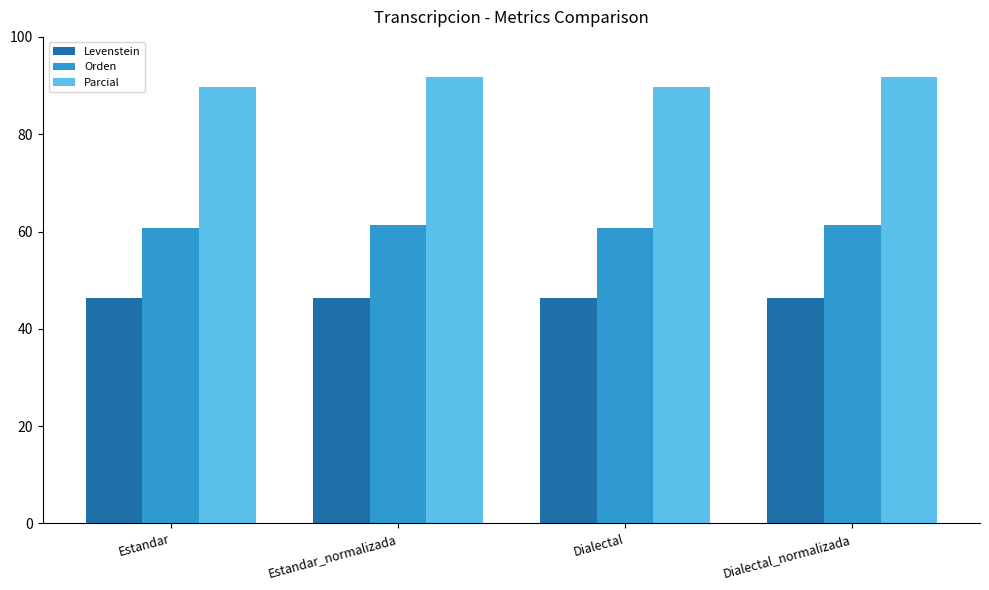

True or false: Parcial has a value of 49.2 at Estandar_normalizada.

False